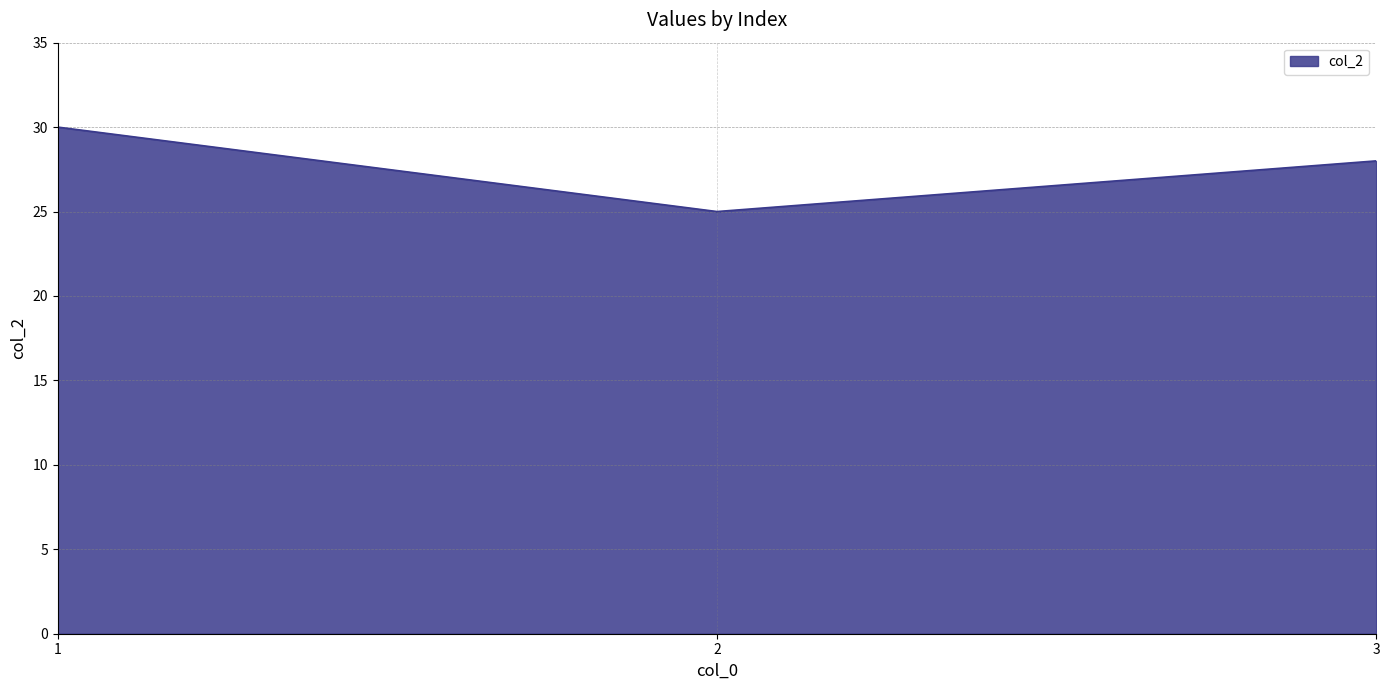

Reading left to right, extract all data points from this chart.

30	25	28